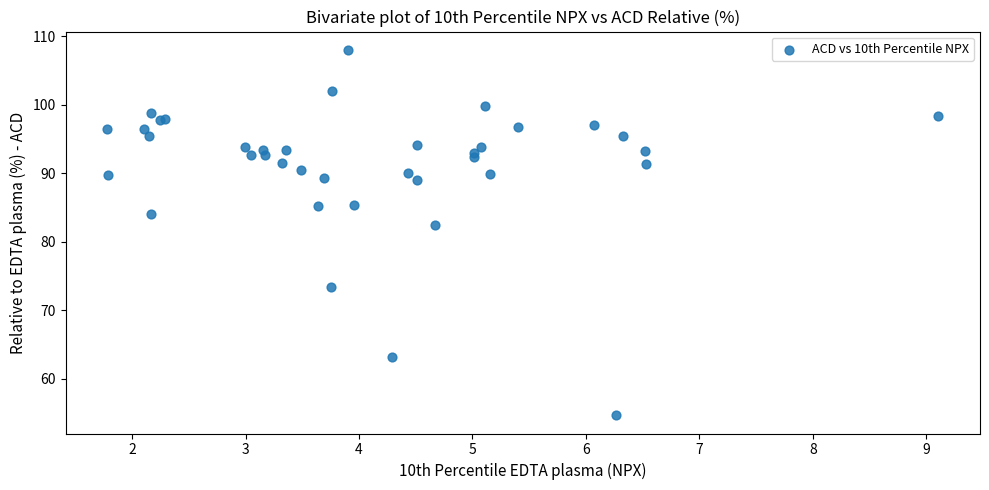

What Y value in the scatter plot is closest to 81?

82.5